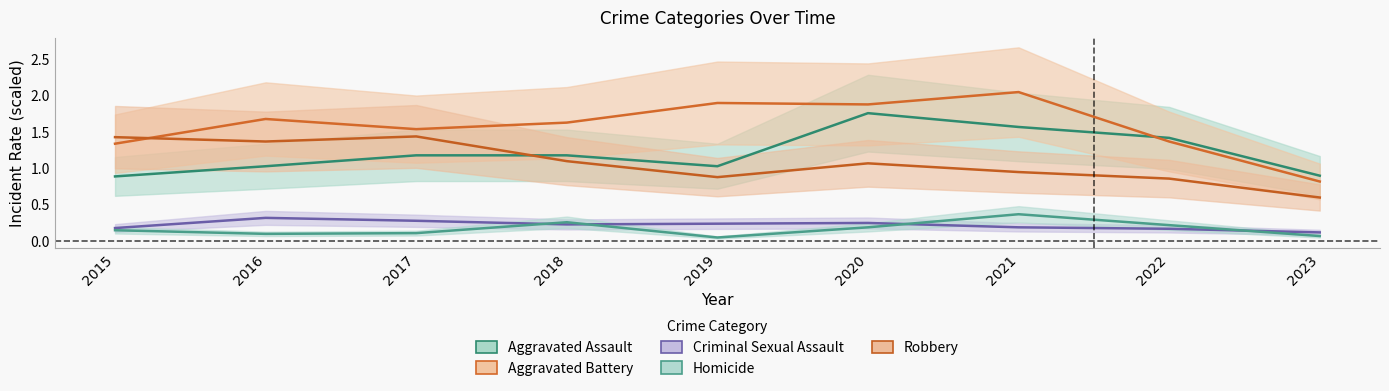

What is the value of the Homicide point at the 9th from the left?

0.1